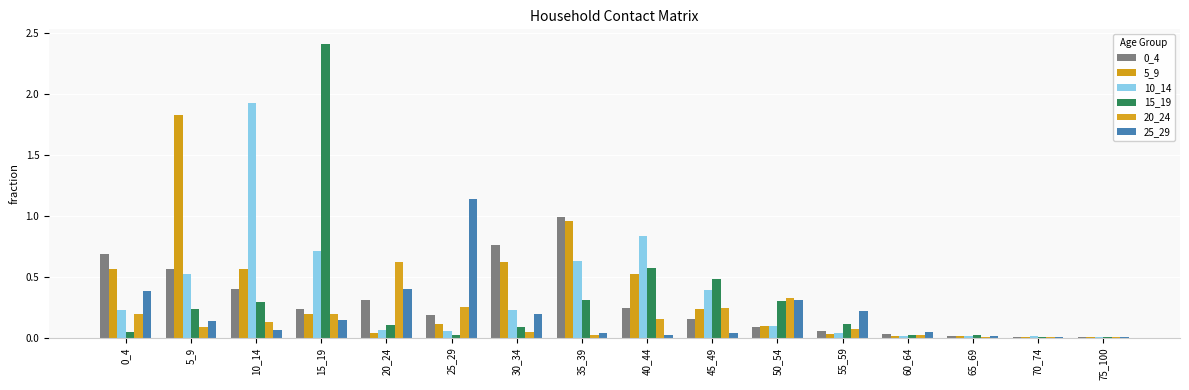

Rank the series by their maximum value, from highest to lowest.

15_19, 10_14, 5_9, 25_29, 0_4, 20_24